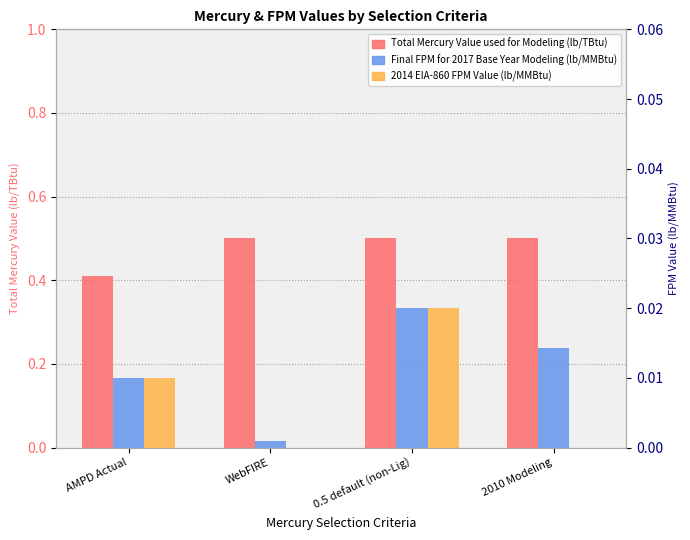

At which label is Final FPM for 2017 Base Year Modeling (lb/MMBtu) closest to 0?

WebFIRE